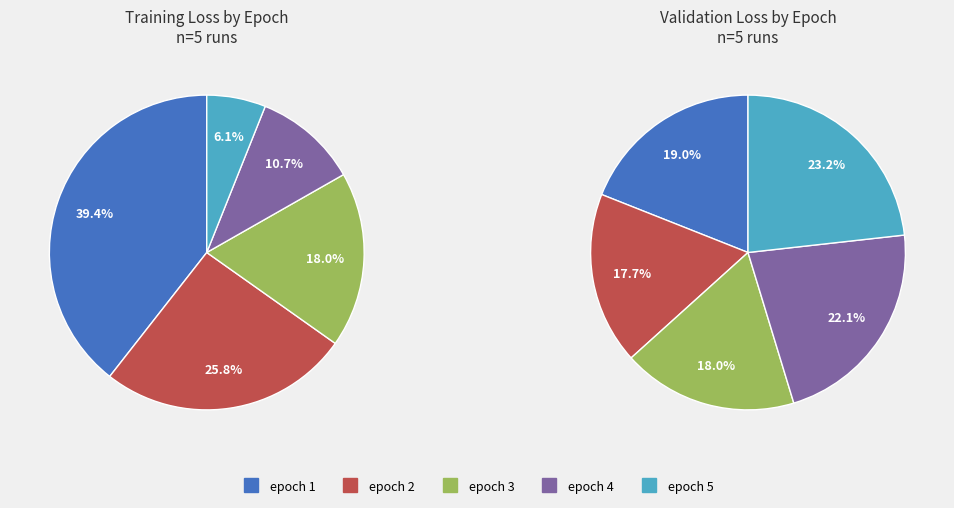

What is the ratio of the value at epoch_4 to the value at epoch_5?

1.0